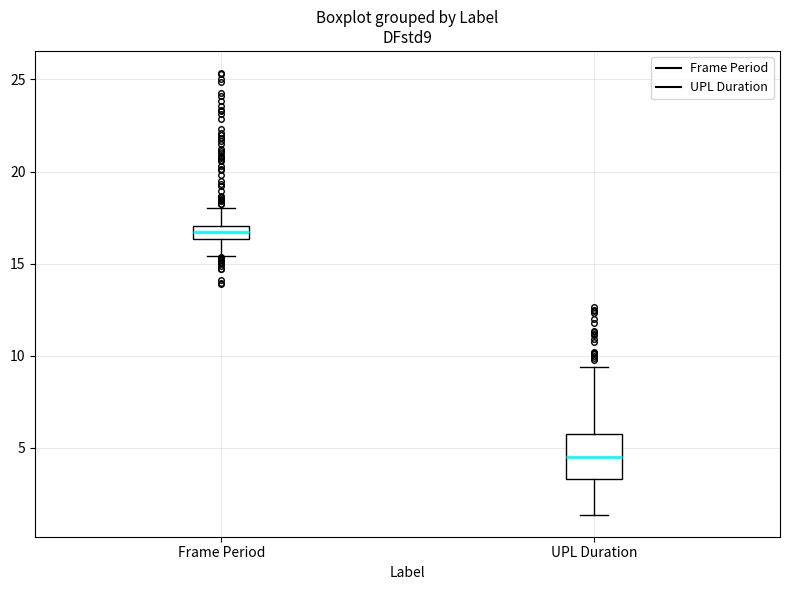

Which box has the lowest median line?

UPL Duration